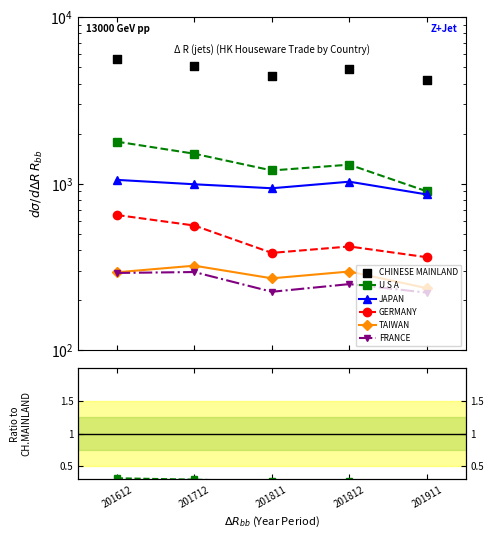

Which series reaches the maximum Y coordinate?

CHINESE MAINLAND